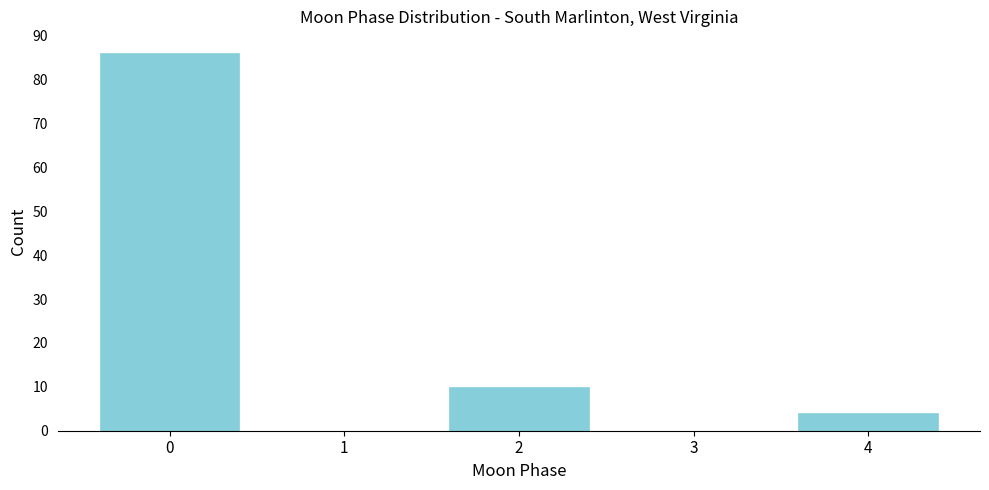

Reading left to right, transcribe all the data shown in this chart.

0=86	1=0	2=10	3=0	4=4